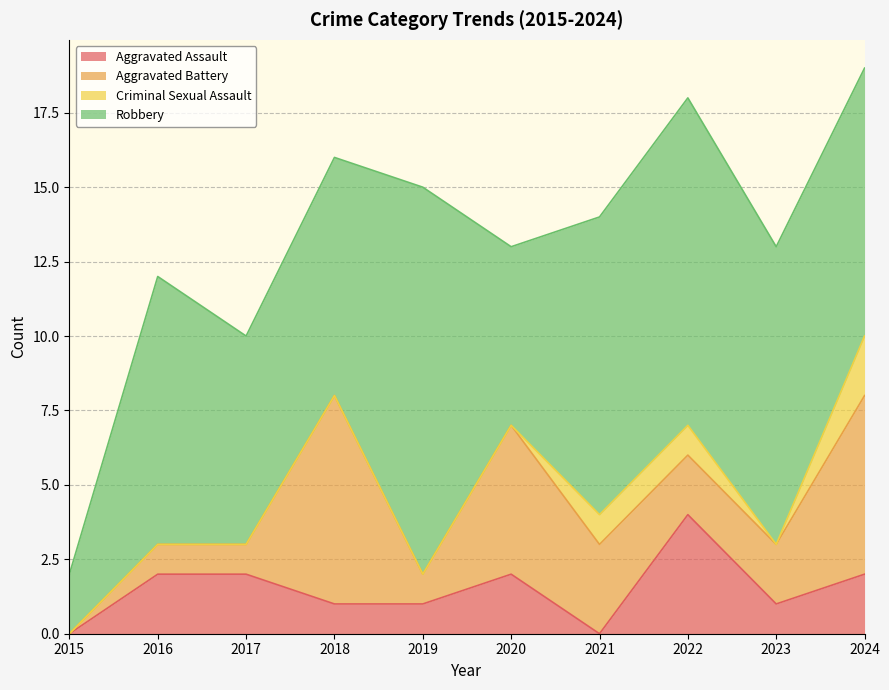

What is the spread (max minus min) of values at 2015?

2